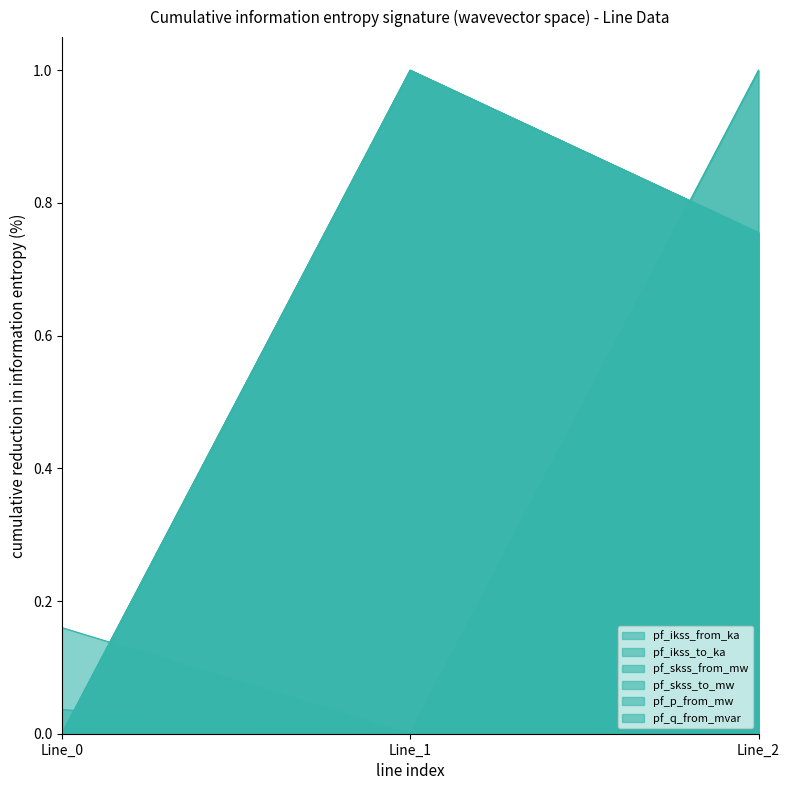

Where is pf_ikss_to_ka nearest to the value 0?

Line_0